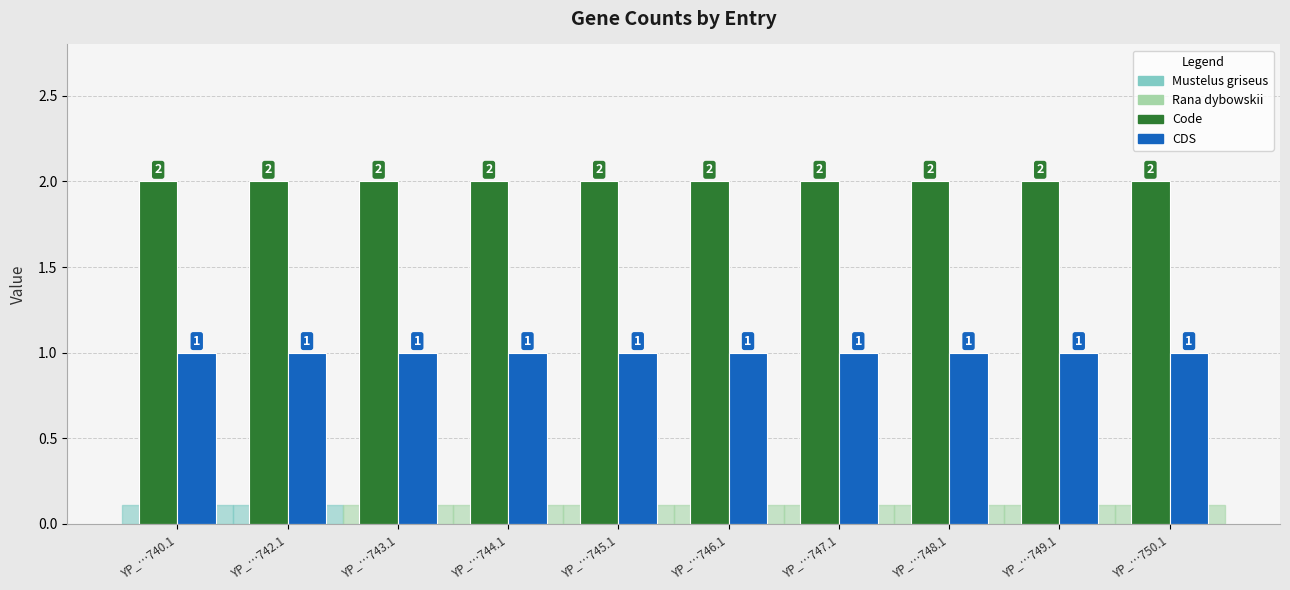

What is the total value across all series at YP_…750.1?

3